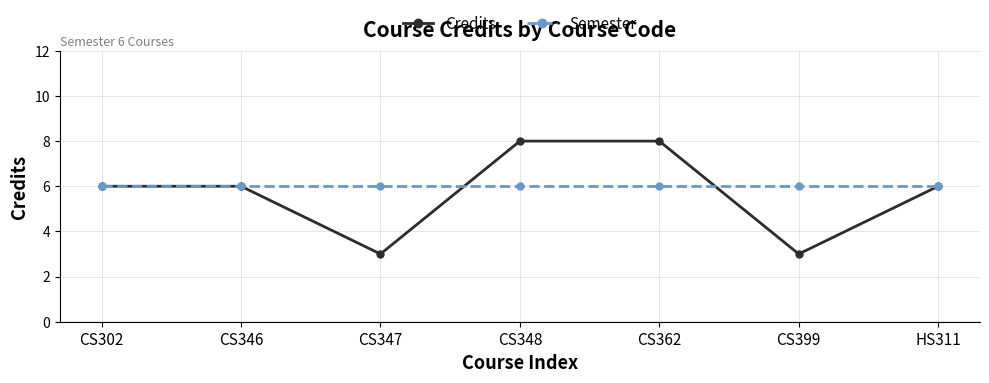

The Credits series shows 3 at CS347. True or false?

True